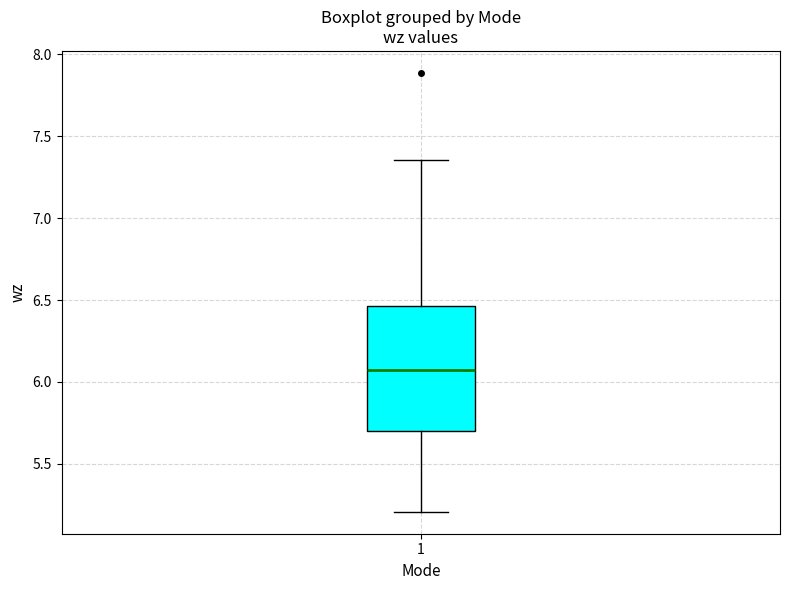

Transcribe this box plot: give where the median line is, the range the box spans, and where the two whiskers end, as read against the y-axis. The values are not printed on the chart, so give them approximately, as read against the axis.

median 6.05, box 5.70 to 6.45, whiskers 5.20 to 7.35